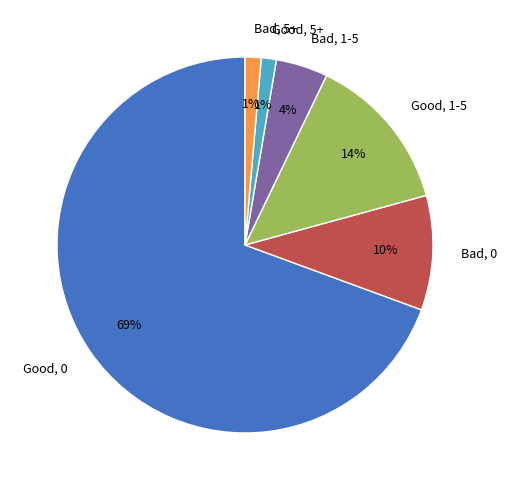

Is there any slice that represents more than half of the pie?

Yes